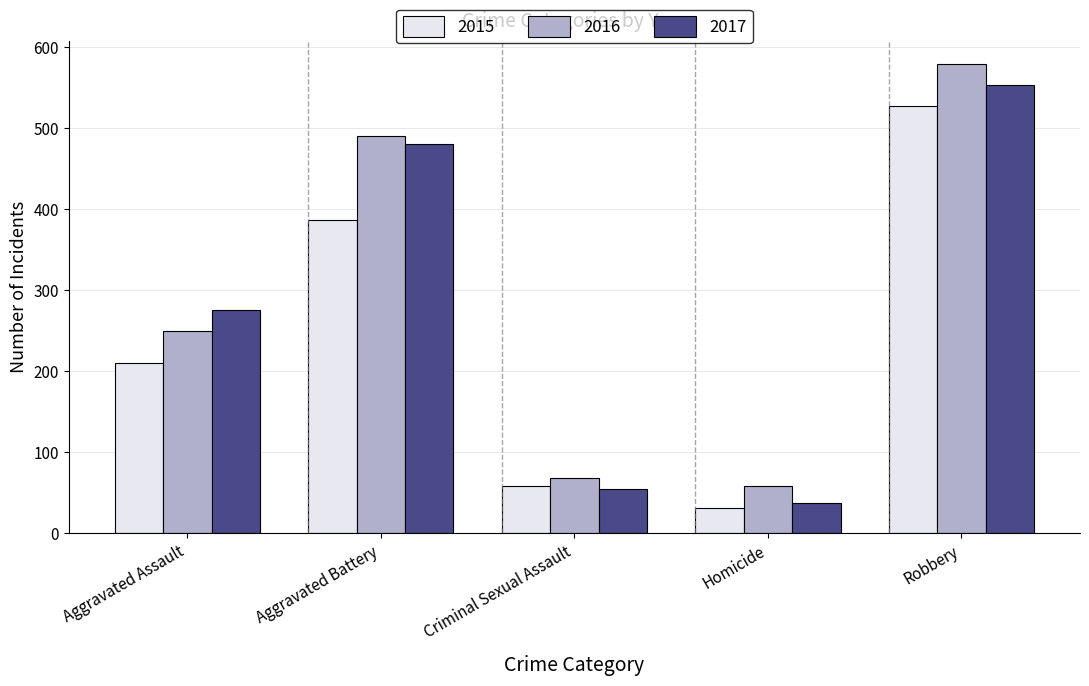

What is the spread (max minus min) of values at Aggravated Assault?

66